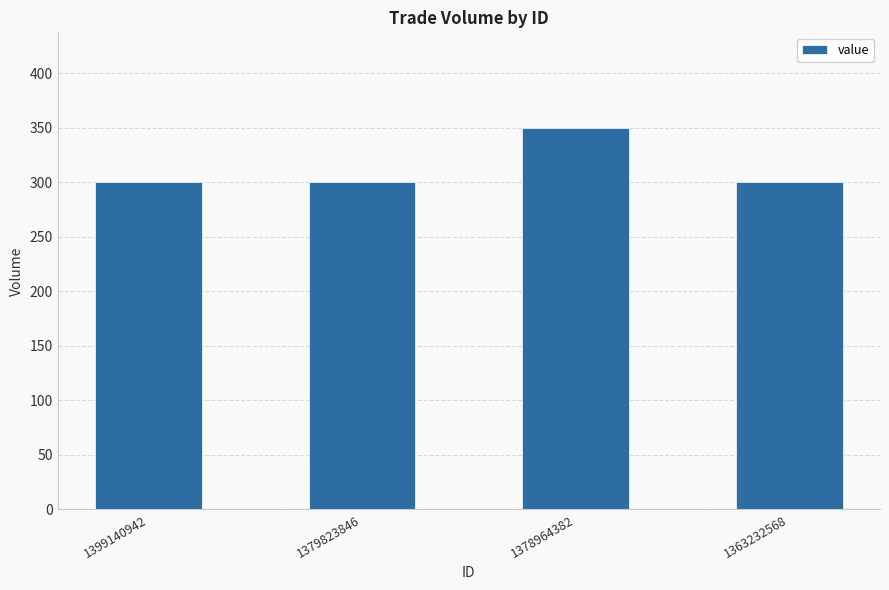

What is the approximate value at 1363232568?

300